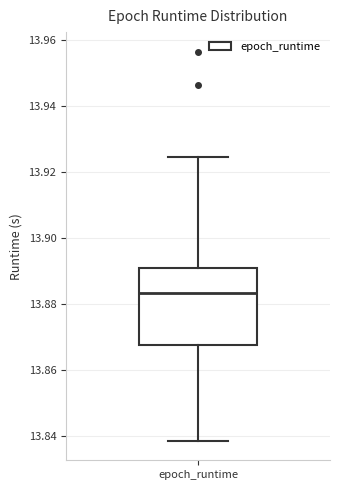

Read this box plot against the y-axis: the position of the median line, the range covered by the box, and the ends of both whiskers. The values are not printed on the chart, so give them approximately, as read against the axis.

median 13.884, box 13.868 to 13.892, whiskers 13.838 to 13.924